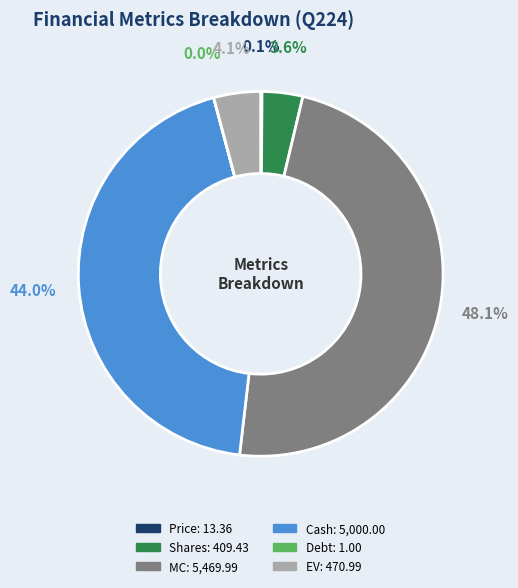

Which has a higher value, Shares or Cash?

Cash